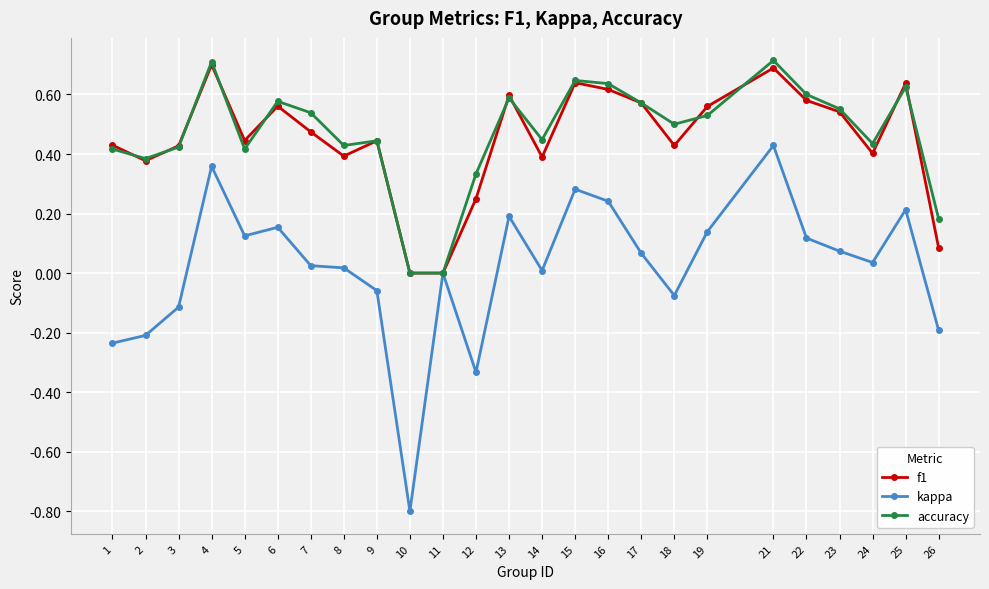

What is the total value across all series at 15?

1.6